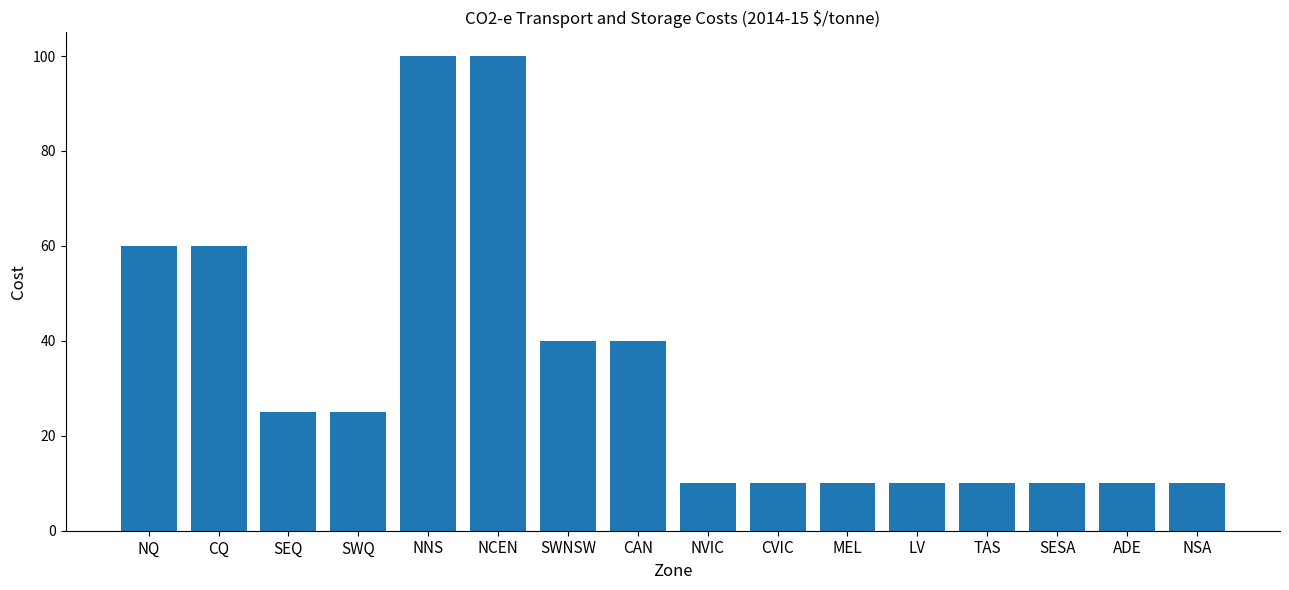

What is the sum of all values?

530